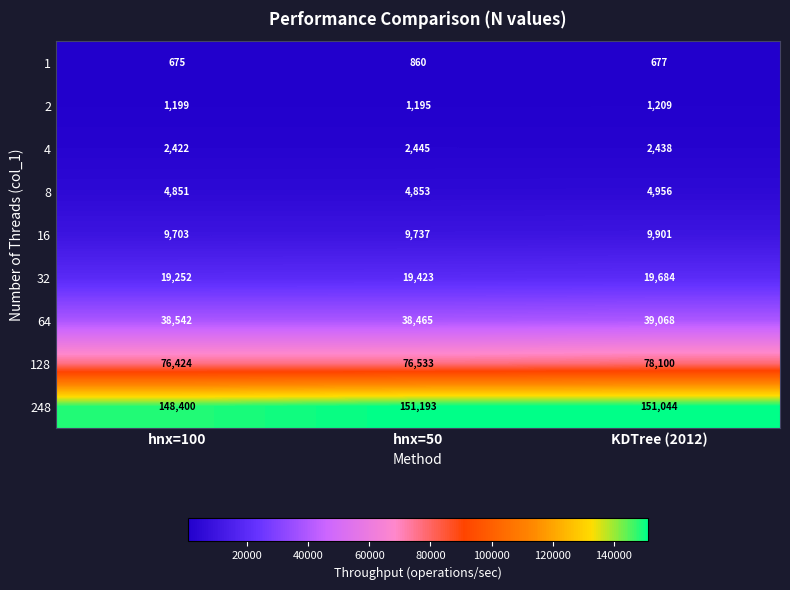

Reading left to right, extract all data points from this chart.

1: 675	860	677
2: 1199	1195	1209
4: 2422	2445	2438
8: 4851	4853	4956
16: 9703	9737	9901
32: 19252	19423	19684
64: 38542	38465	39068
128: 76424	76533	78100
248: 148400	151193	151044